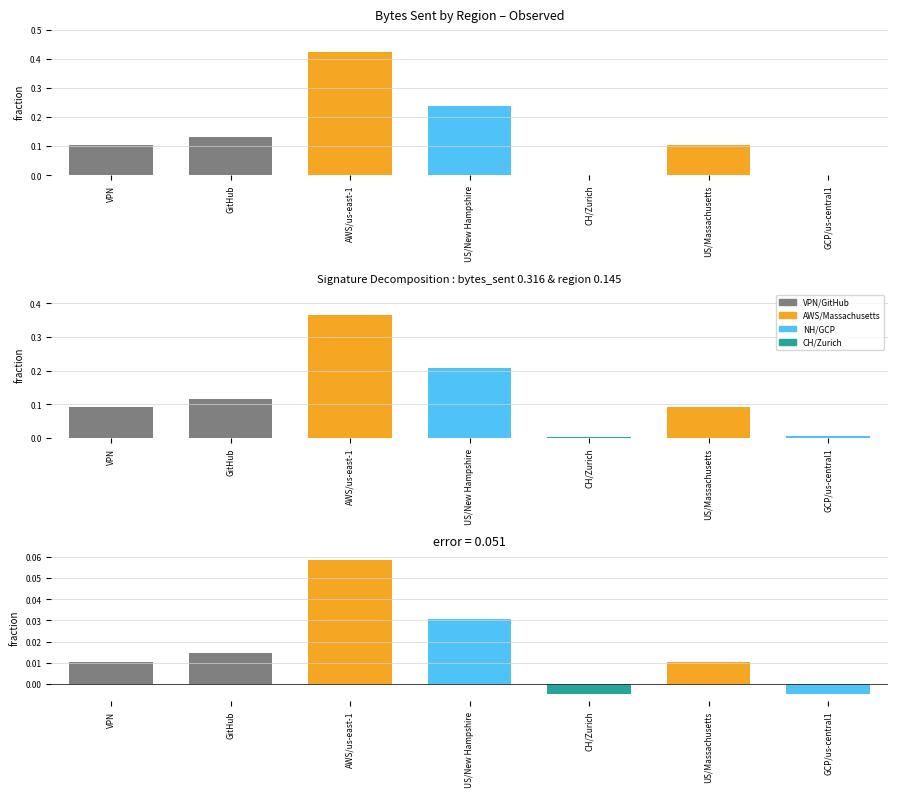

What is the difference between the maximum and minimum values in the residual series?

0.1